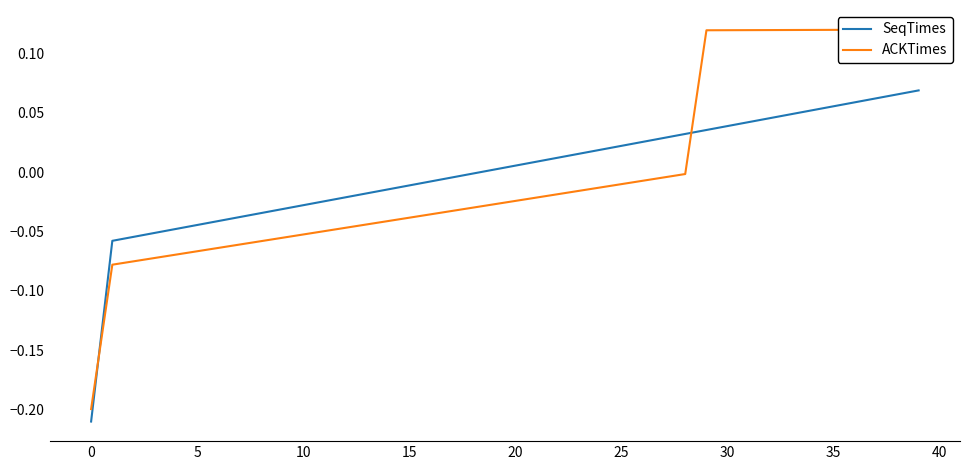

True or false: ACKTimes and SeqTimes intersect in this chart.

True